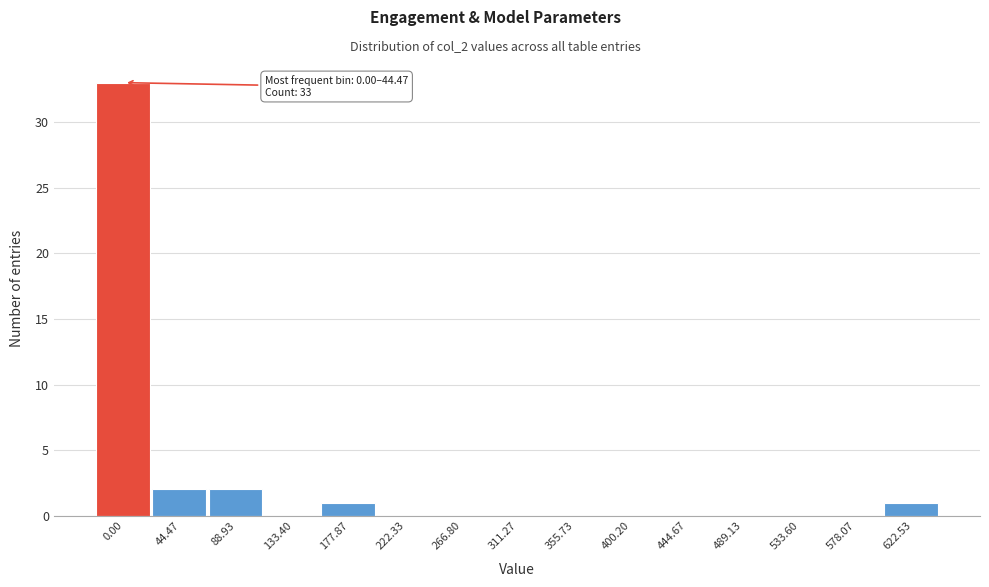

Reading right to left, list all the values displayed in this chart.

622.53=1	578.07=0	533.60=0	489.13=0	444.67=0	400.20=0	355.73=0	311.27=0	266.80=0	222.33=0	177.87=1	133.40=0	88.93=2	44.47=2	0.00=33